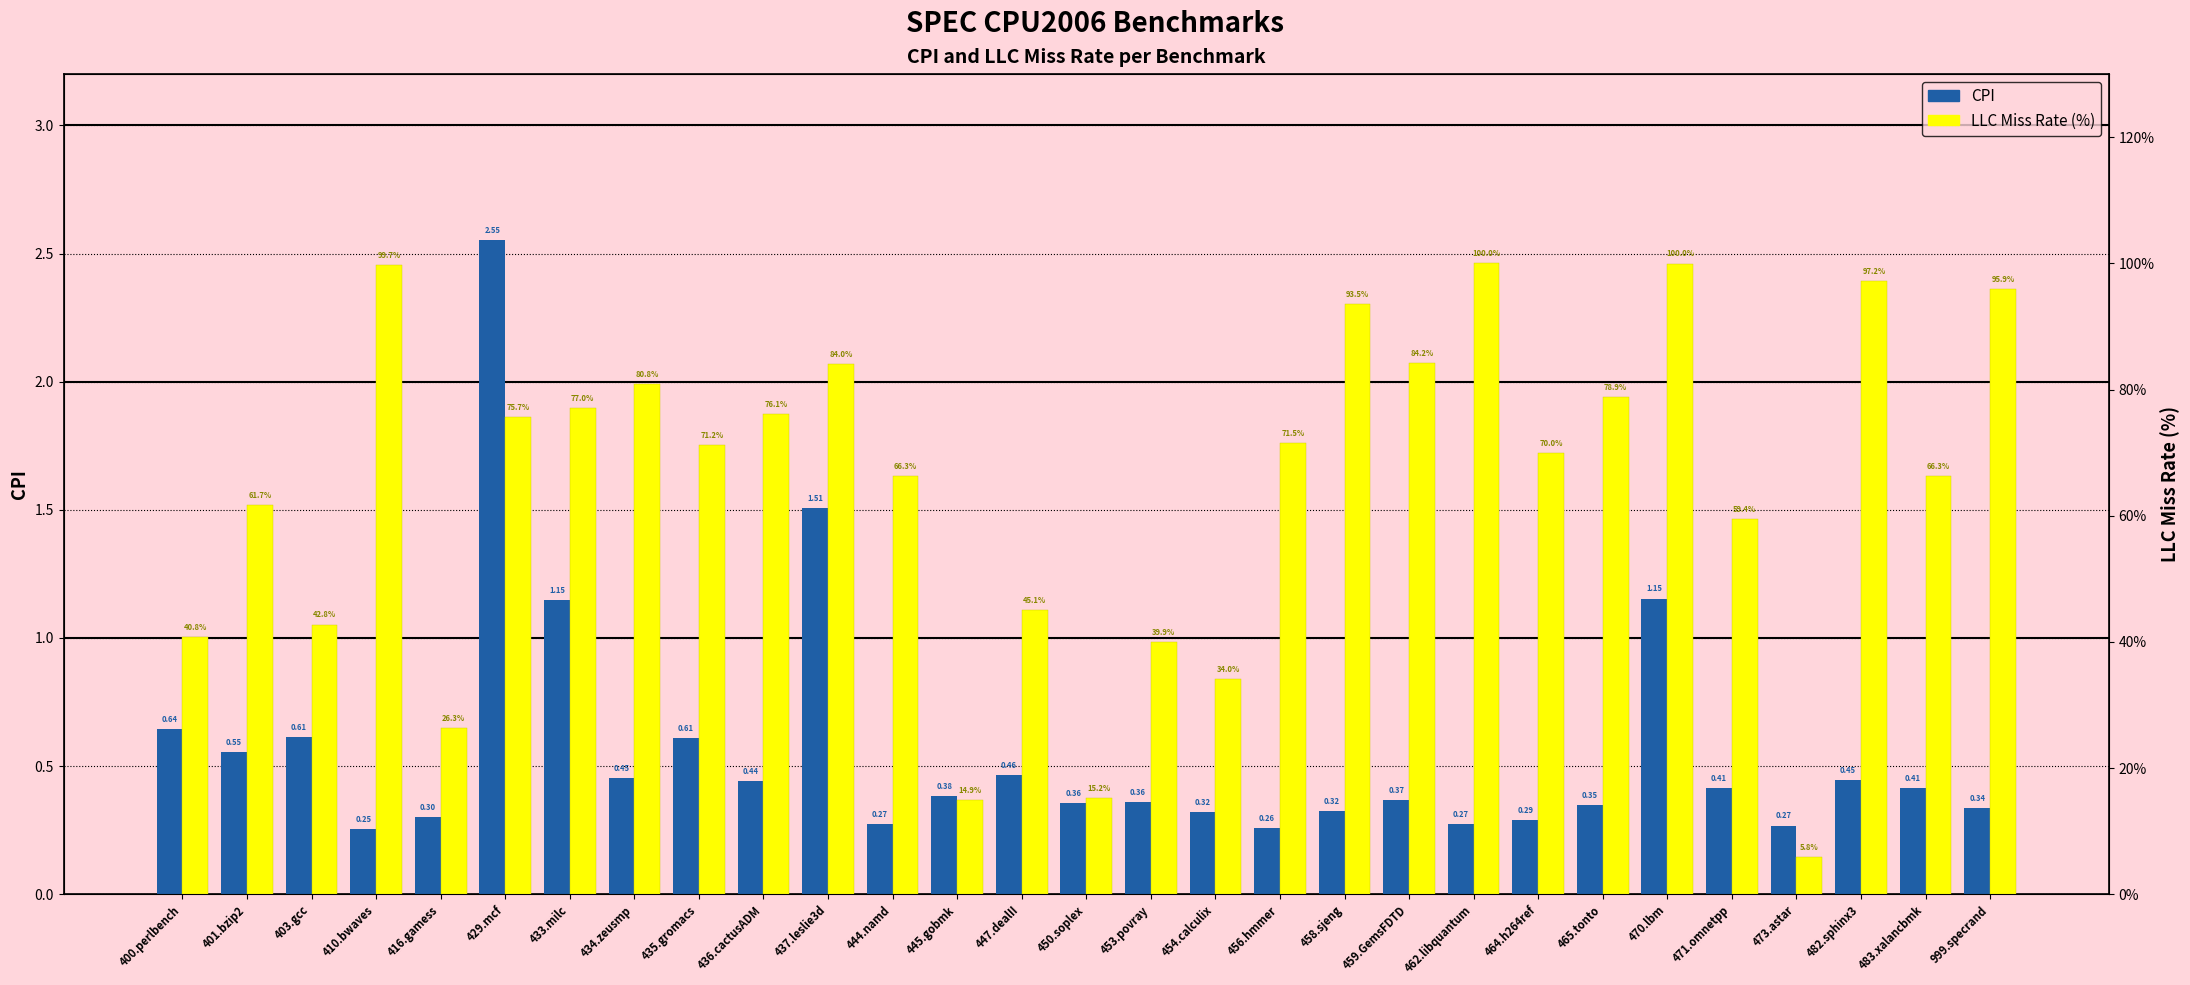

At which label does LLC Miss Rate first exceed 71?

410.bwaves